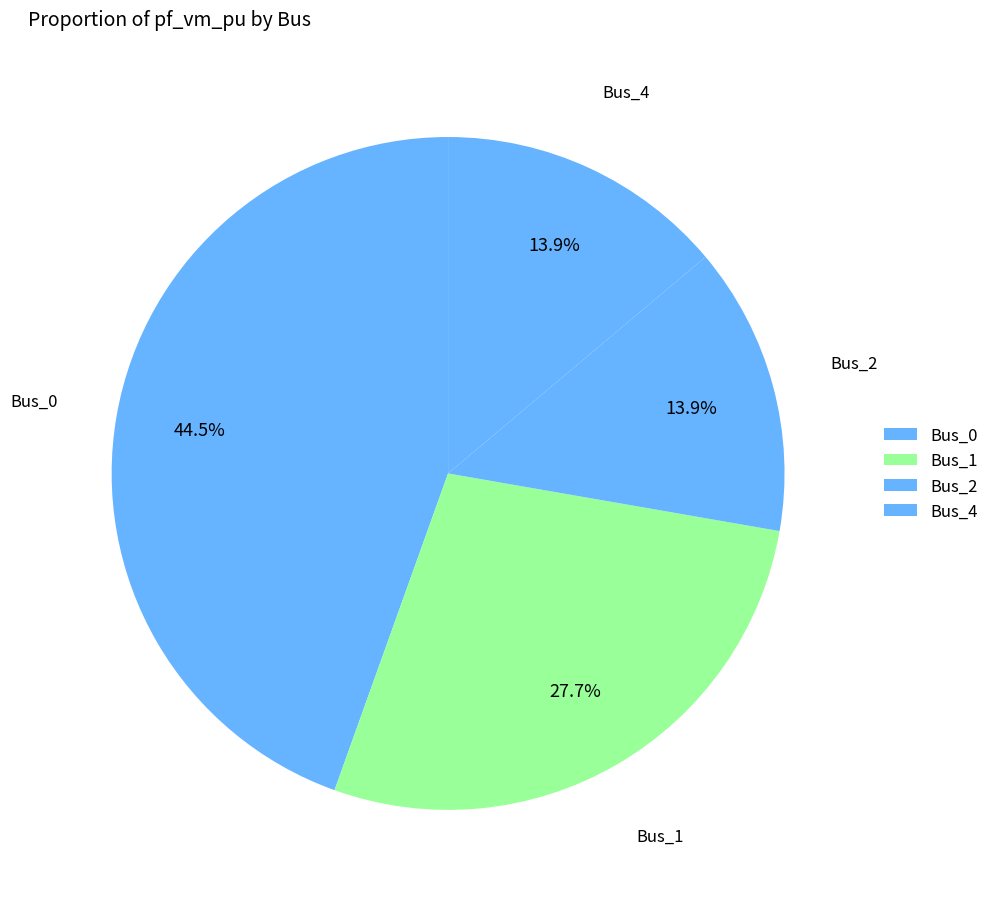

How many segments does this pie chart have?

4